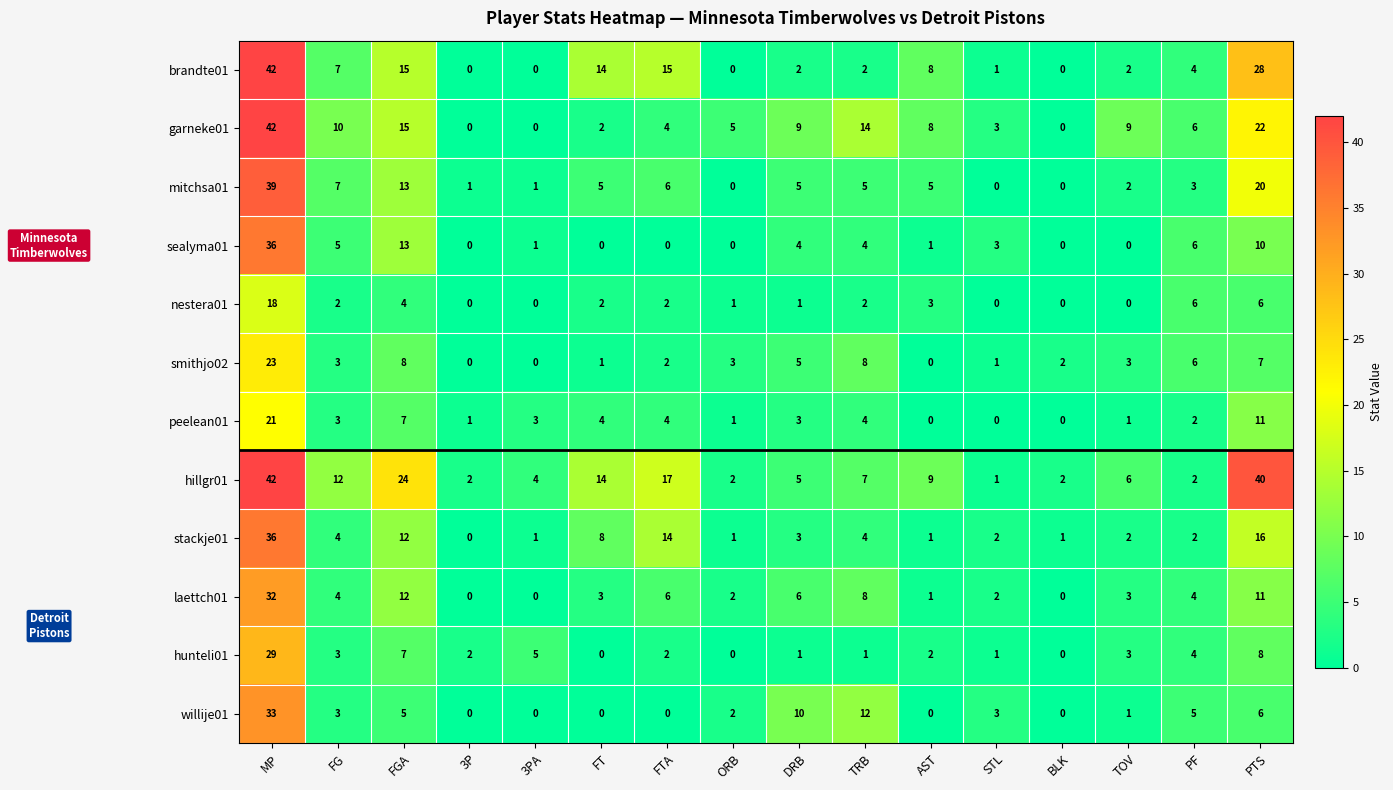

Which series has the largest total across all categories?

hillgr01